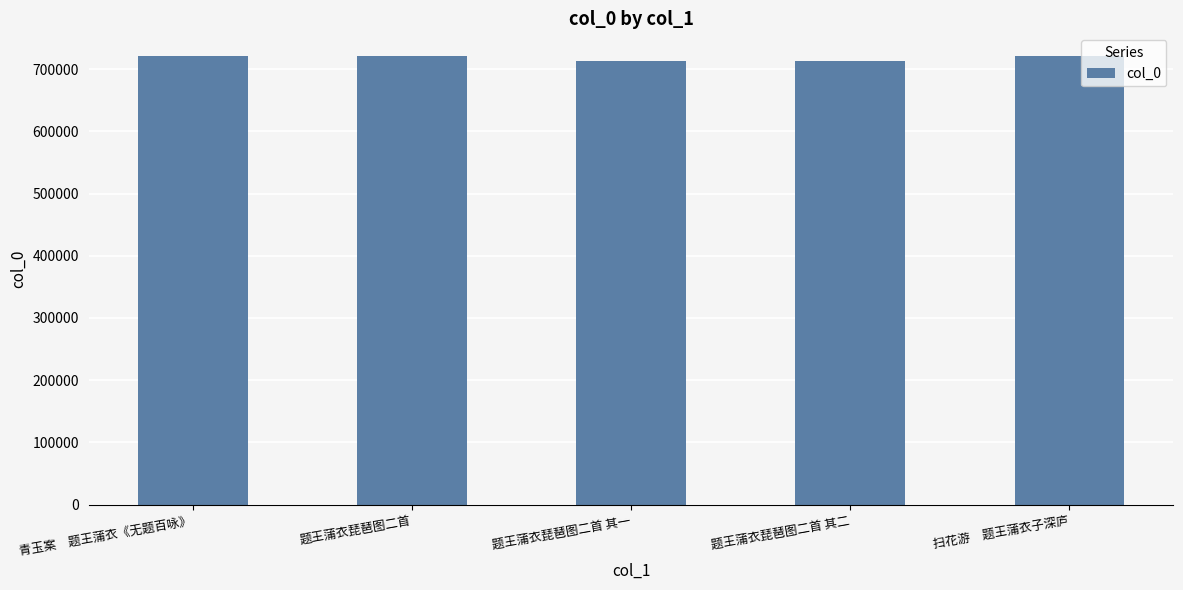

What is the greatest value displayed?

721439